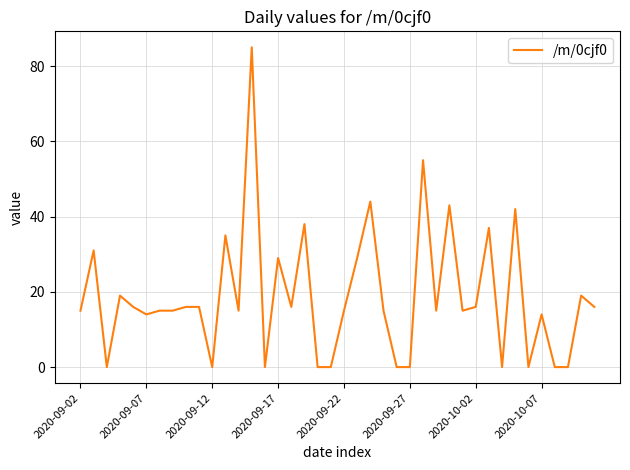

What is the greatest value displayed?

85